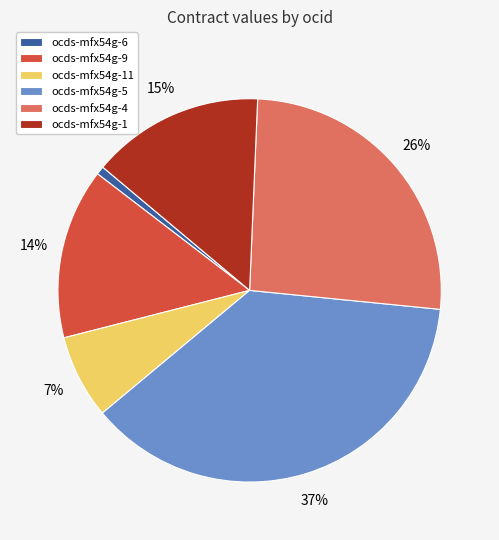

What is the smallest slice in the pie chart?

ocds-mfx54g-6